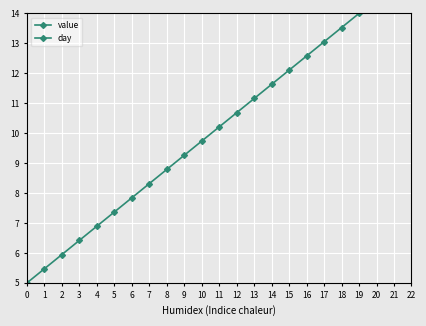

What is the difference between the second highest and second lowest values in the day series?

8.1